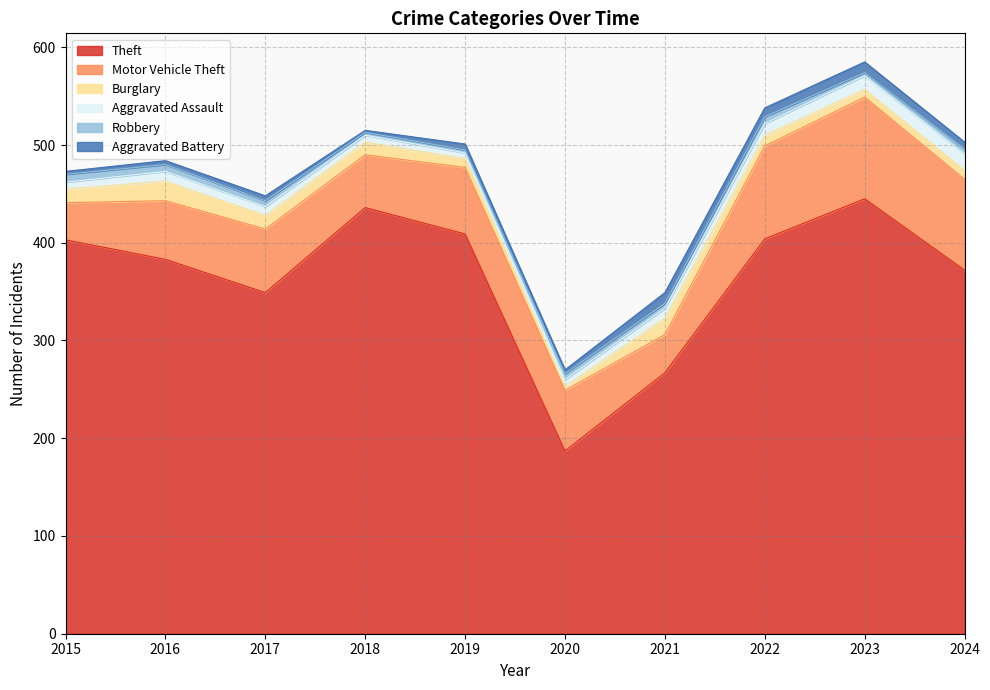

Is it true that Burglary equals 8 at 2023?

True